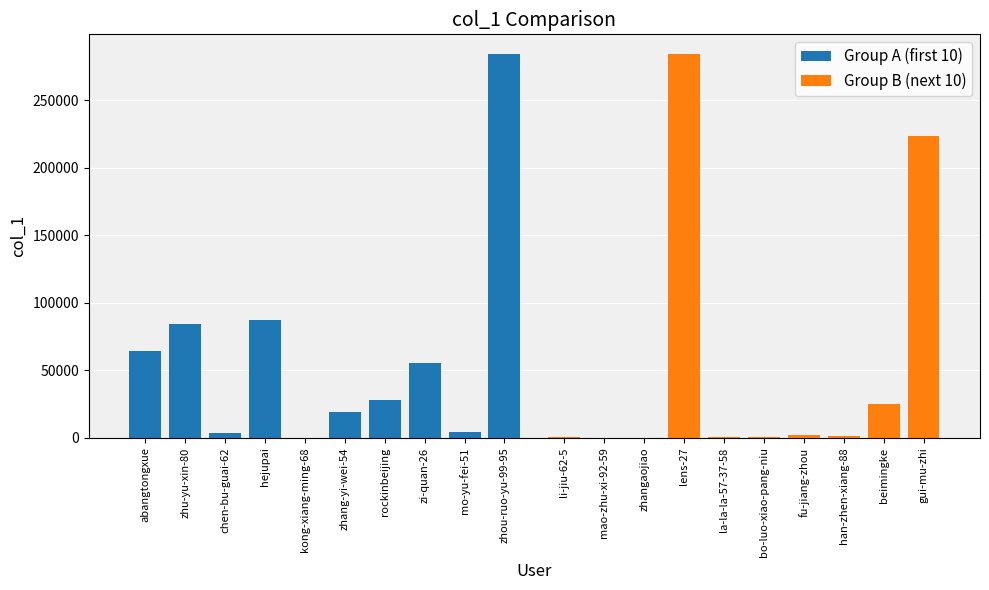

What is the value of the Group B (next 10) bar at the 3rd from the left?

111